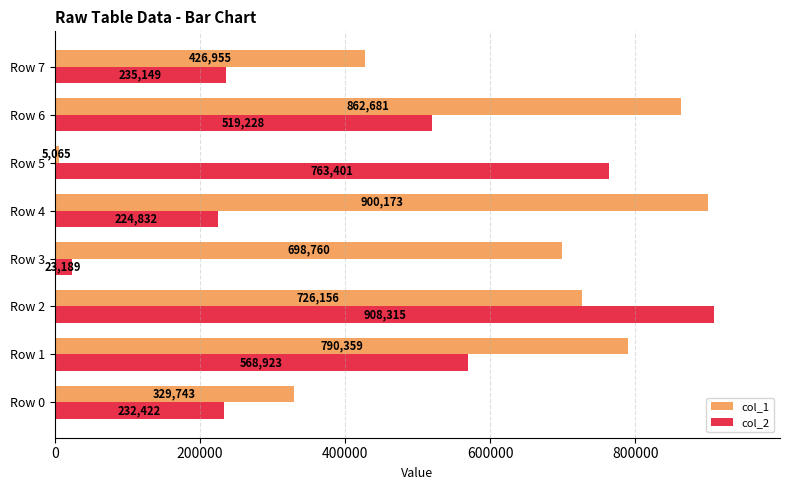

How many distinct data groups are displayed?

2